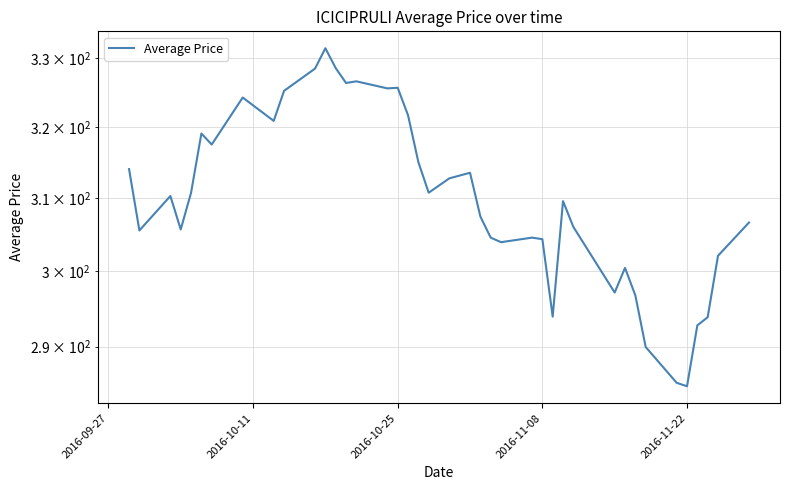

How many values are below 310?

20